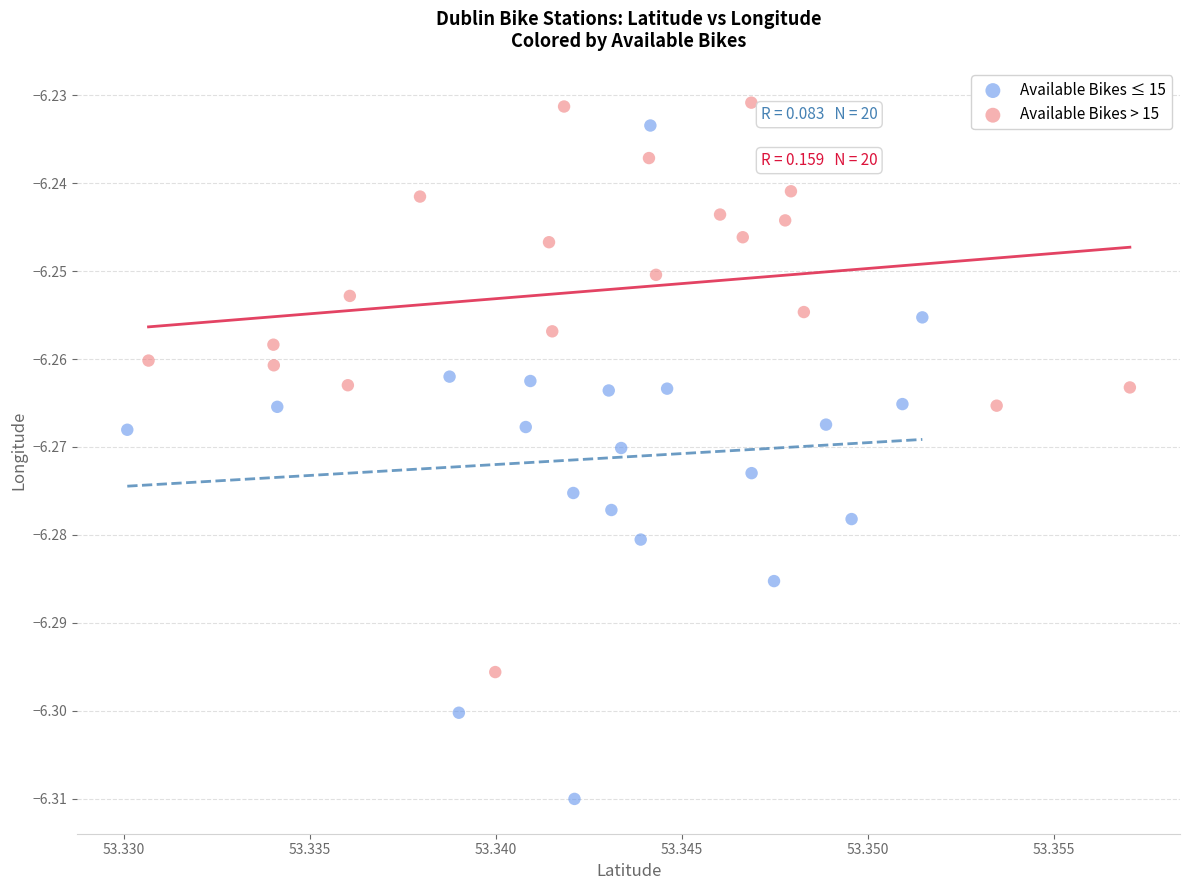

Which series contains the highest Y value?

Available Bikes > 15